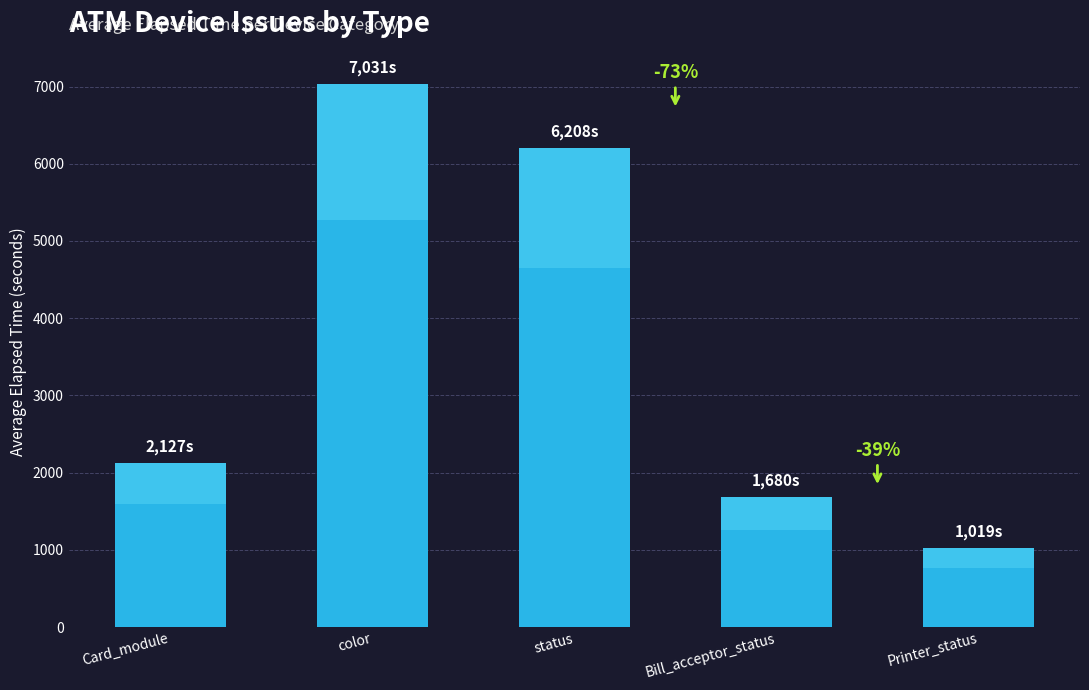

Reading left to right, extract all data points from this chart.

2127	7031	6208	1680	1019